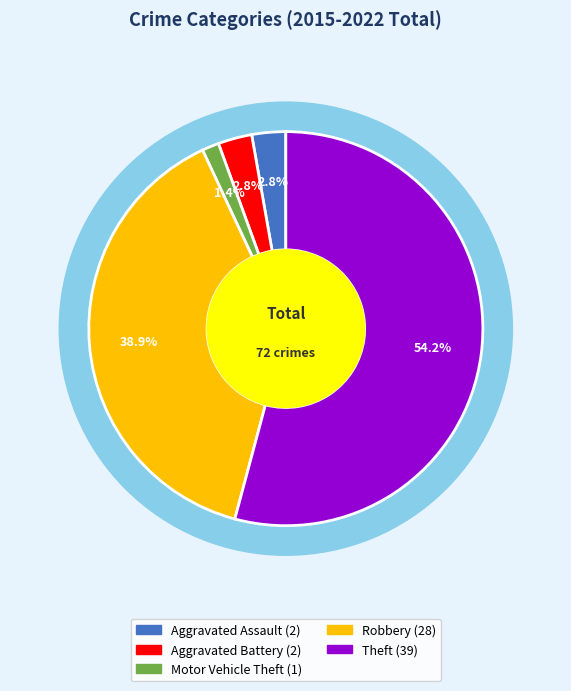

The Aggravated Assault slice represents 14% of the pie. True or false?

False